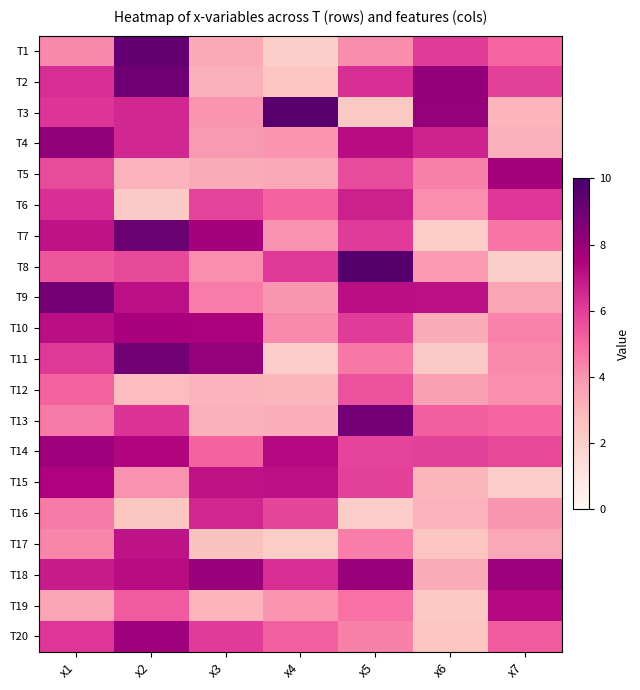

At x6, list the series in order from largest to smallest.

T2, T3, T9, T4, T1, T14, T13, T5, T6, T8, T12, T18, T10, T16, T15, T20, T17, T19, T11, T7